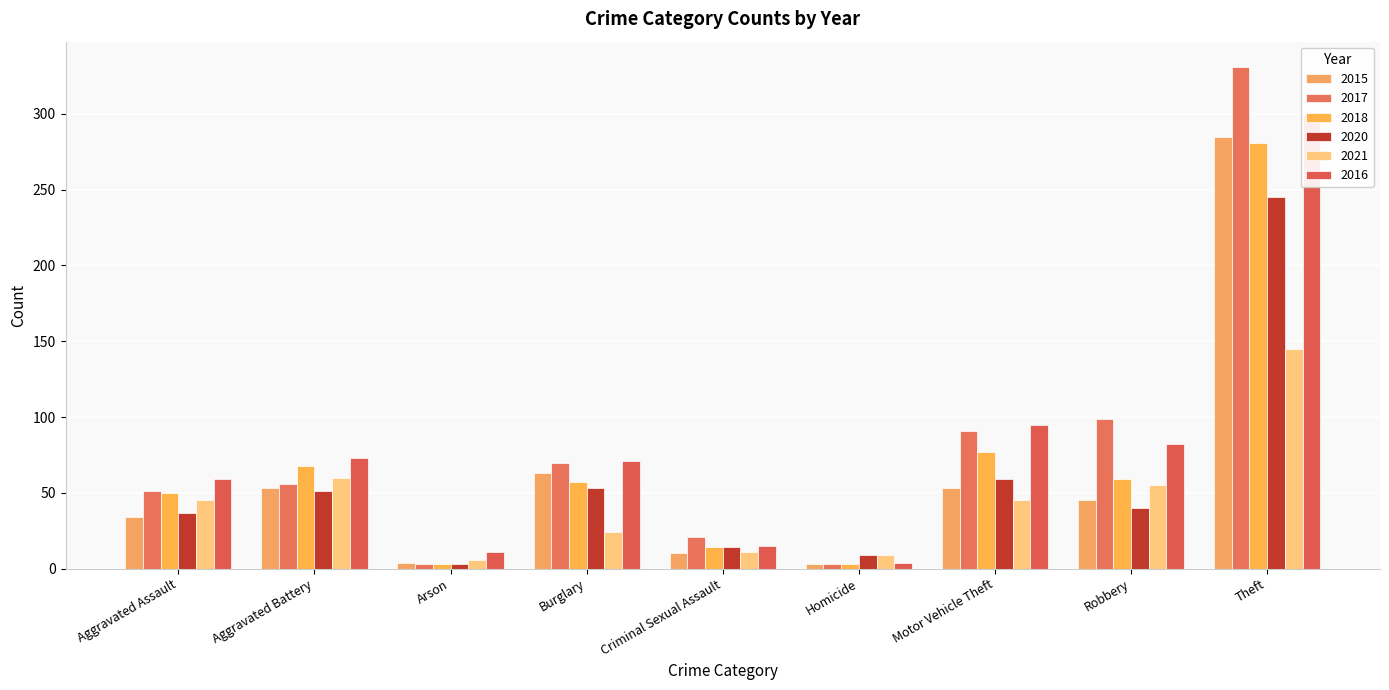

Which series changed the most between Aggravated Battery and Homicide?

2016